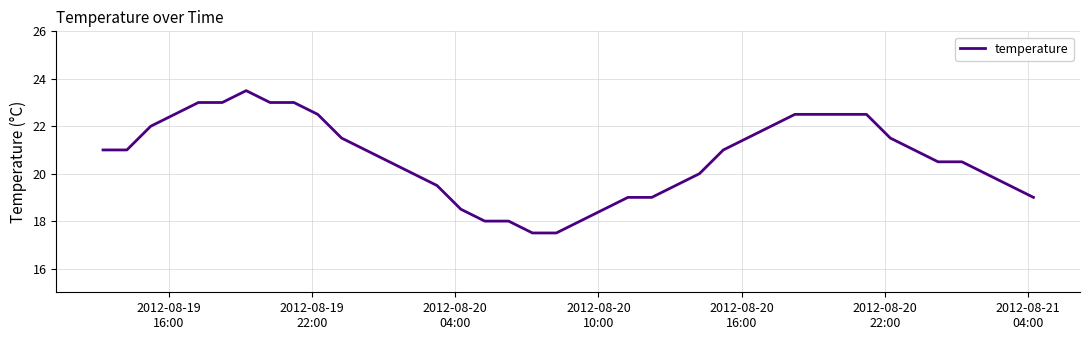

What is the minimum value shown in the chart?

17.5